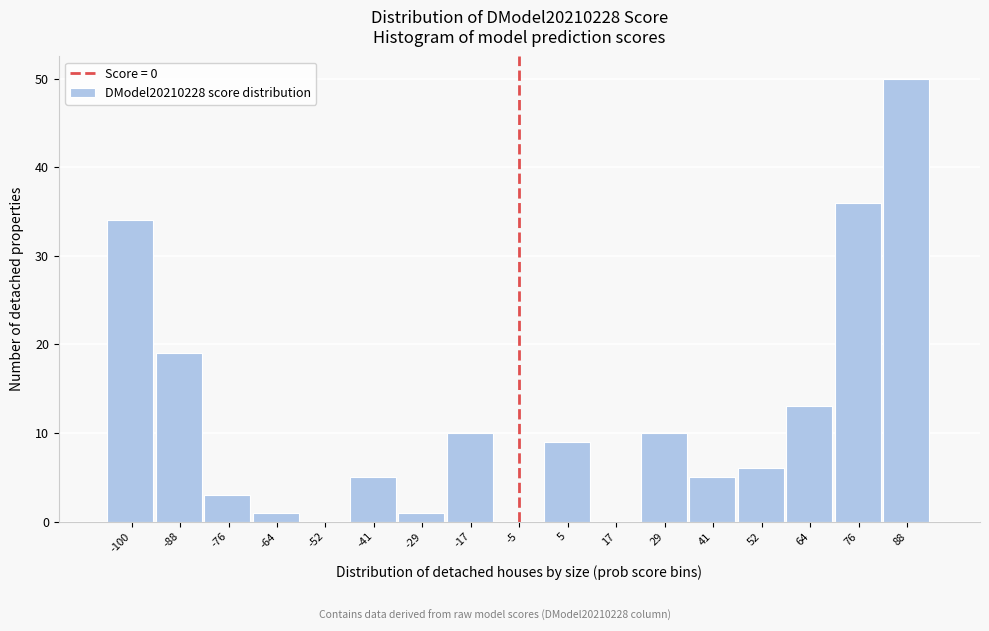

Reading left to right, transcribe all the data shown in this chart.

-100=34	-88=19	-76=3	-64=1	-52=0	-41=5	-29=1	-17=10	-5=0	5=9	17=0	29=10	41=5	52=6	64=13	76=36	88=50